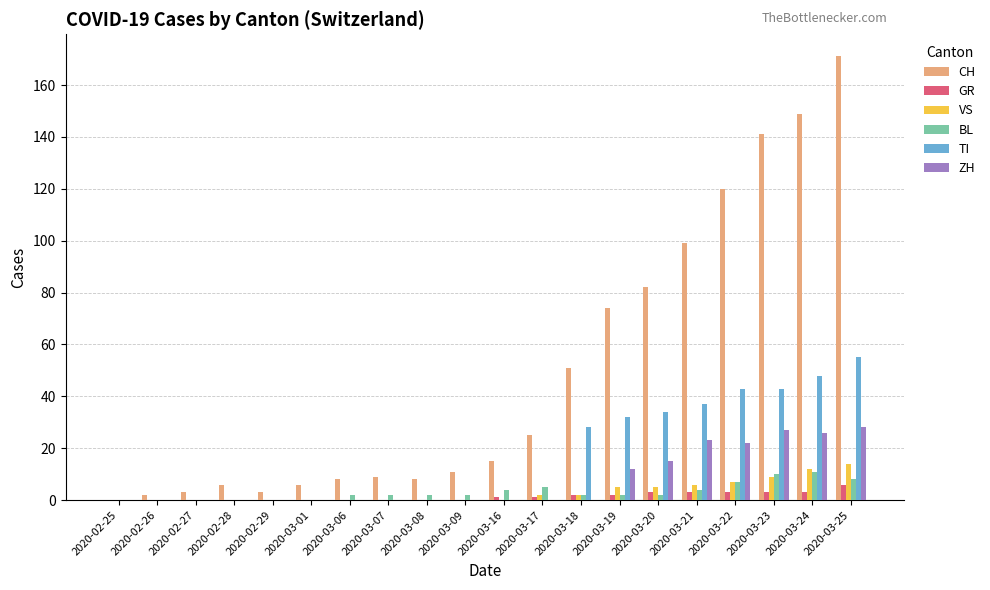

Reading left to right, transcribe all the data shown in this chart.

CH: 2020-02-25=0	2020-02-26=2	2020-02-27=3	2020-02-28=6	2020-02-29=3	2020-03-01=6	2020-03-06=8	2020-03-07=9	2020-03-08=8	2020-03-09=11	2020-03-16=15	2020-03-17=25	2020-03-18=51	2020-03-19=74	2020-03-20=82	2020-03-21=99	2020-03-22=120	2020-03-23=141	2020-03-24=149	2020-03-25=171
GR: 2020-02-25=0	2020-02-26=0	2020-02-27=0	2020-02-28=0	2020-02-29=0	2020-03-01=0	2020-03-06=0	2020-03-07=0	2020-03-08=0	2020-03-09=0	2020-03-16=1	2020-03-17=1	2020-03-18=2	2020-03-19=2	2020-03-20=3	2020-03-21=3	2020-03-22=3	2020-03-23=3	2020-03-24=3	2020-03-25=6
VS: 2020-02-25=0	2020-02-26=0	2020-02-27=0	2020-02-28=0	2020-02-29=0	2020-03-01=0	2020-03-06=0	2020-03-07=0	2020-03-08=0	2020-03-09=0	2020-03-16=0	2020-03-17=2	2020-03-18=2	2020-03-19=5	2020-03-20=5	2020-03-21=6	2020-03-22=7	2020-03-23=9	2020-03-24=12	2020-03-25=14
BL: 2020-02-25=0	2020-02-26=0	2020-02-27=0	2020-02-28=0	2020-02-29=0	2020-03-01=0	2020-03-06=2	2020-03-07=2	2020-03-08=2	2020-03-09=2	2020-03-16=4	2020-03-17=5	2020-03-18=2	2020-03-19=2	2020-03-20=2	2020-03-21=4	2020-03-22=7	2020-03-23=10	2020-03-24=11	2020-03-25=8
TI: 2020-02-25=0	2020-02-26=0	2020-02-27=0	2020-02-28=0	2020-02-29=0	2020-03-01=0	2020-03-06=0	2020-03-07=0	2020-03-08=0	2020-03-09=0	2020-03-16=0	2020-03-17=0	2020-03-18=28	2020-03-19=32	2020-03-20=34	2020-03-21=37	2020-03-22=43	2020-03-23=43	2020-03-24=48	2020-03-25=55
ZH: 2020-02-25=0	2020-02-26=0	2020-02-27=0	2020-02-28=0	2020-02-29=0	2020-03-01=0	2020-03-06=0	2020-03-07=0	2020-03-08=0	2020-03-09=0	2020-03-16=0	2020-03-17=0	2020-03-18=0	2020-03-19=12	2020-03-20=15	2020-03-21=23	2020-03-22=22	2020-03-23=27	2020-03-24=26	2020-03-25=28